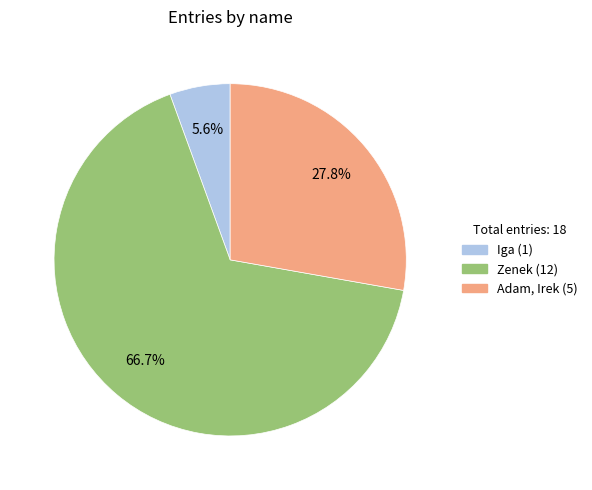

Which slice is the smallest?

Iga